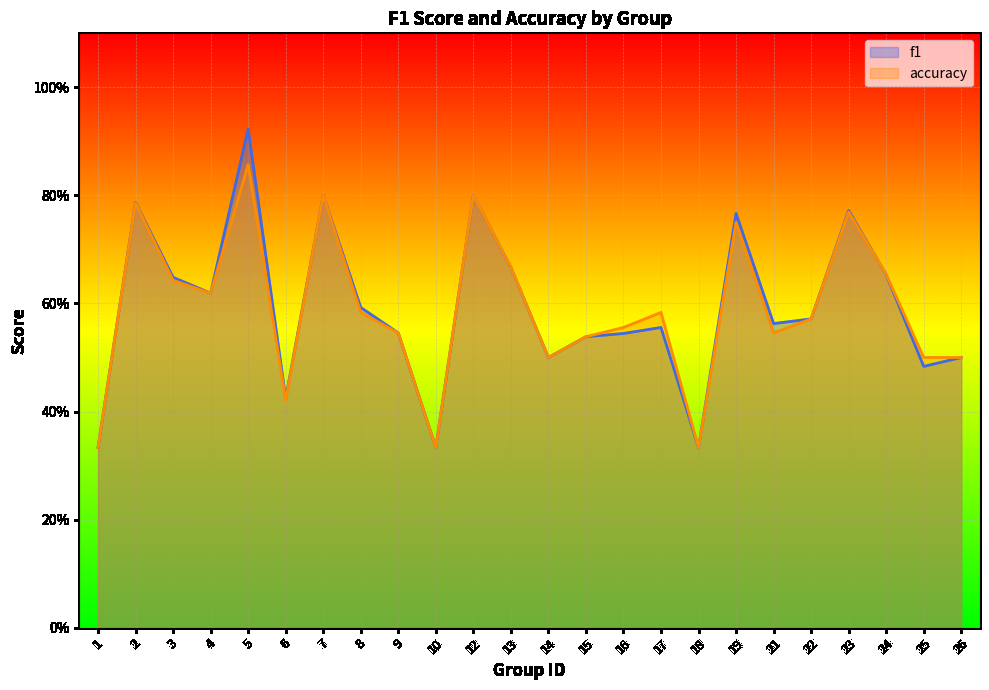

Which series has the largest total across all categories?

f1